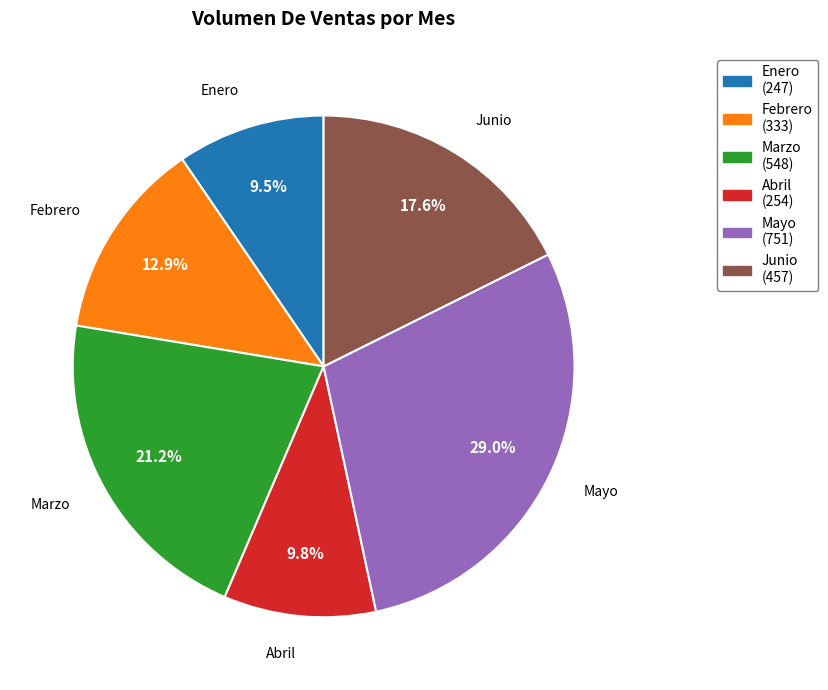

True or false: Junio accounts for 18% of the total.

True